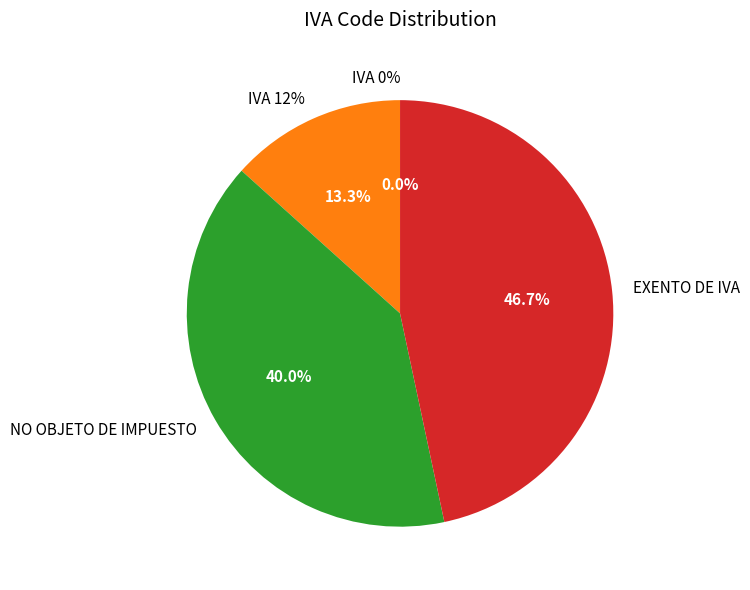

What is the change in value from IVA 0% to IVA 12%?

+2